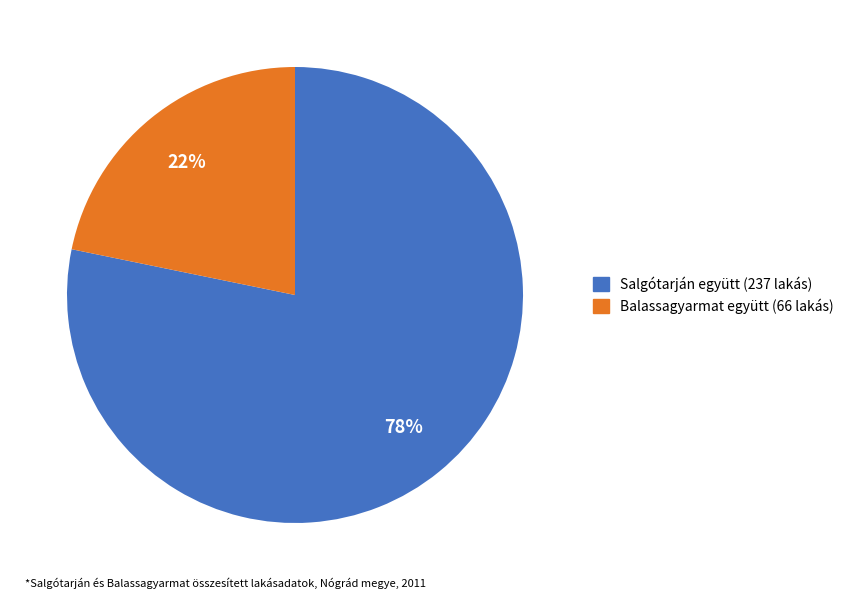

What is the majority slice?

Salgótarján együtt